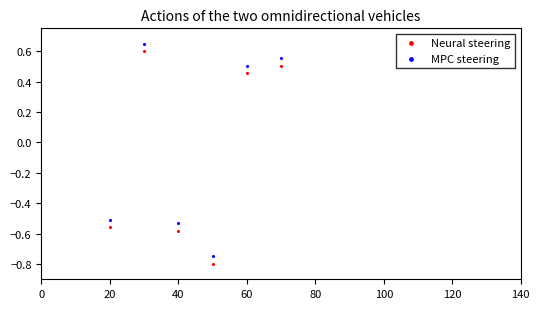

Across all data points, what is the range of X values (max minus min)?

50.0